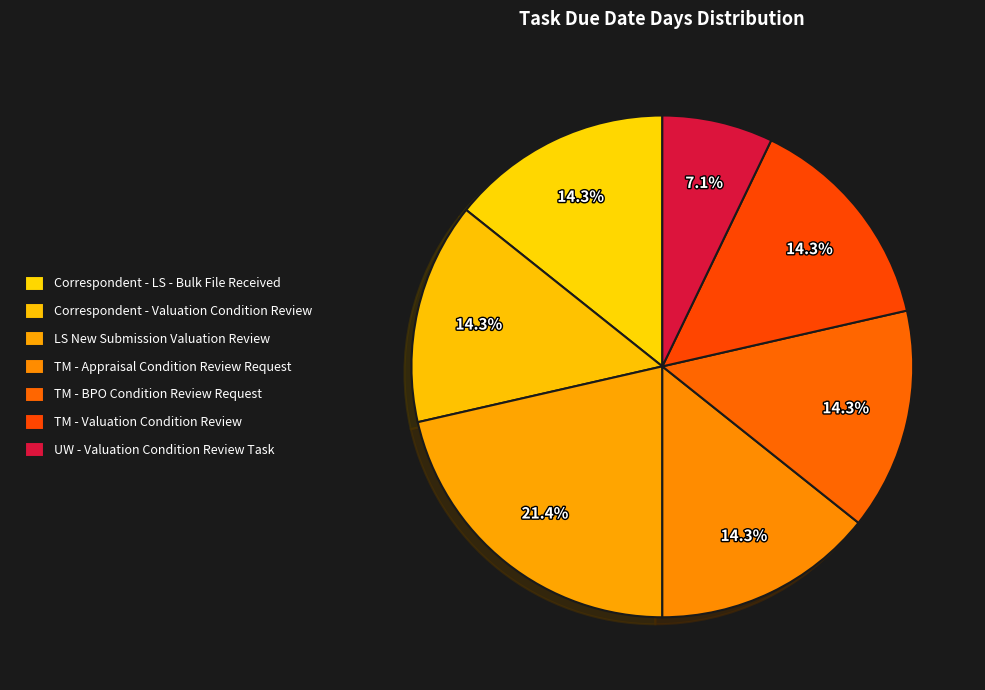

True or false: TM - Valuation Condition Review accounts for 22% of the total.

False